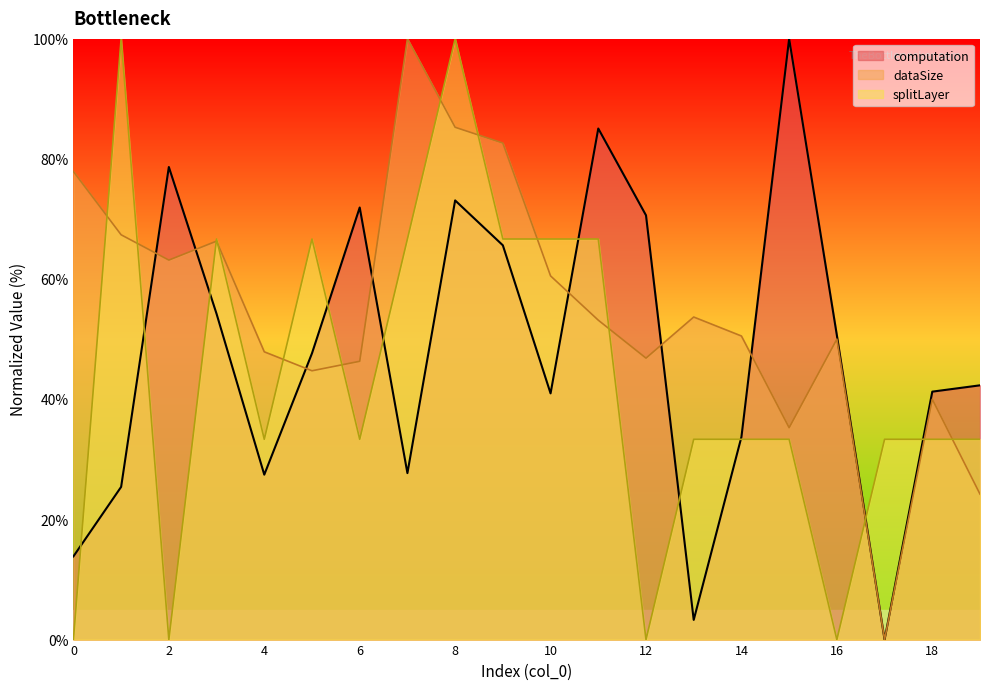

What is the average value of the computation series?

47.7